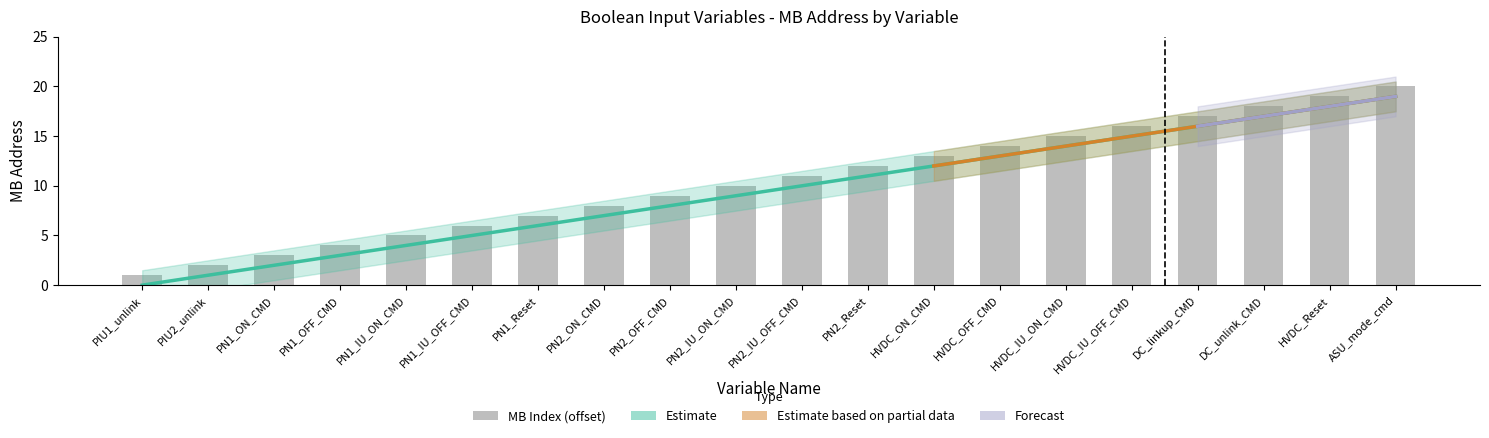

At which category is the sum across all series the highest?

ASU_mode_cmd